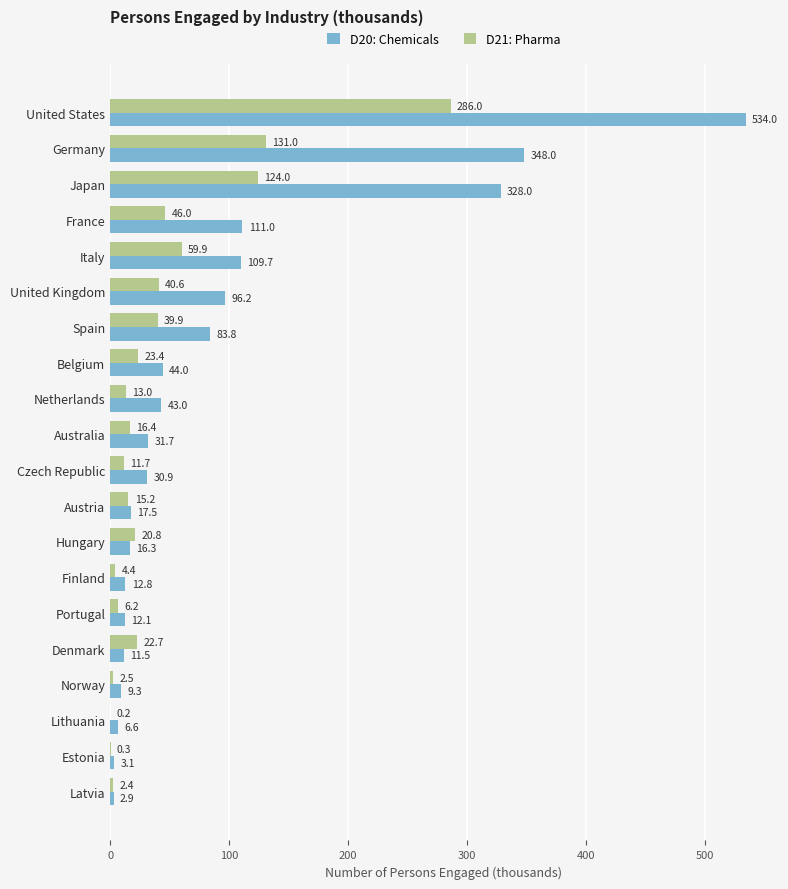

What is the highest value of the D20: Chemicals series?

534.0